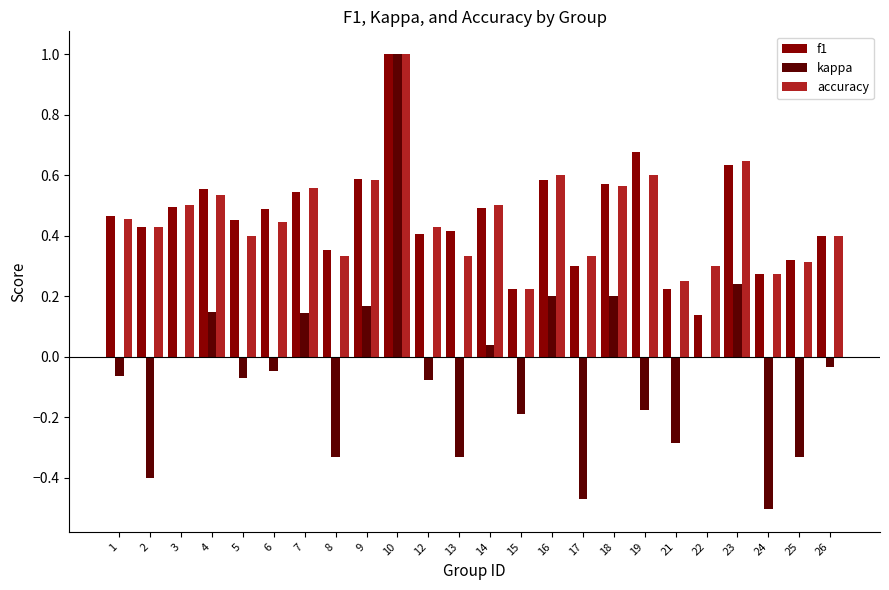

What is the sum of all f1 values?

11.0